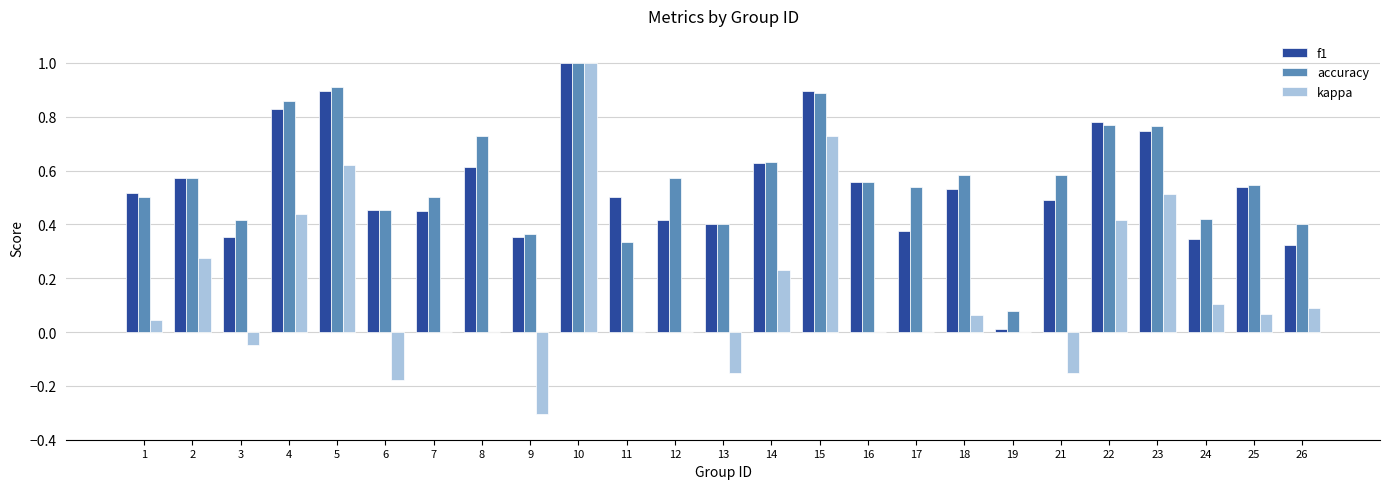

How many groups of bars are there?

25